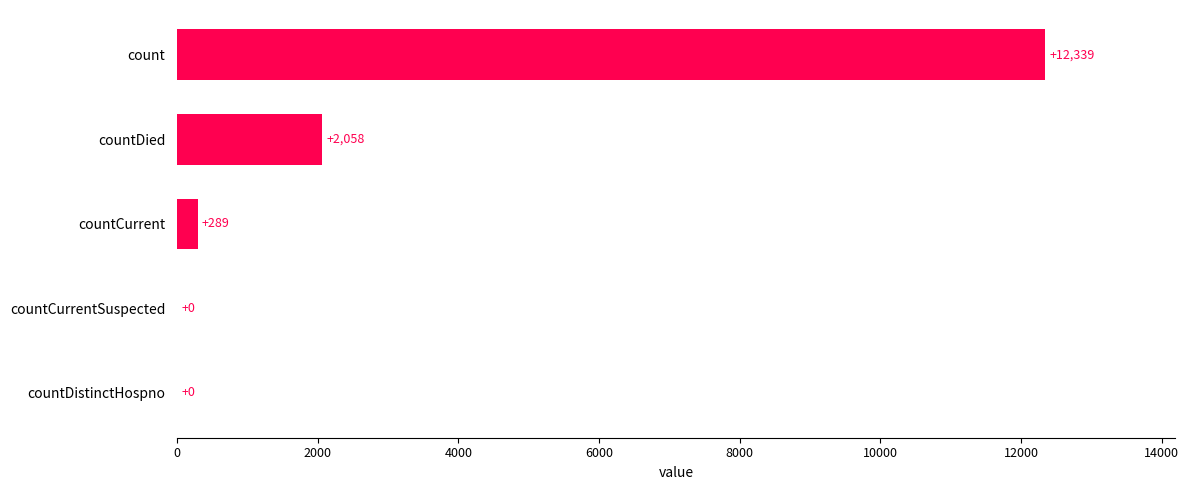

The chart shows a value of 2058 at countDied. True or false?

True